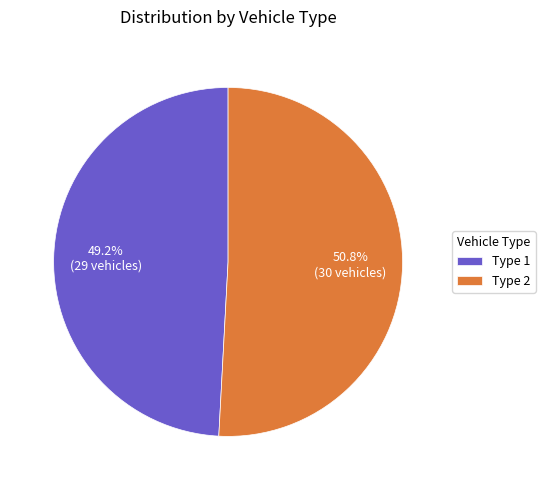

To the nearest percent, what percentage of the pie is Type 2?

51%